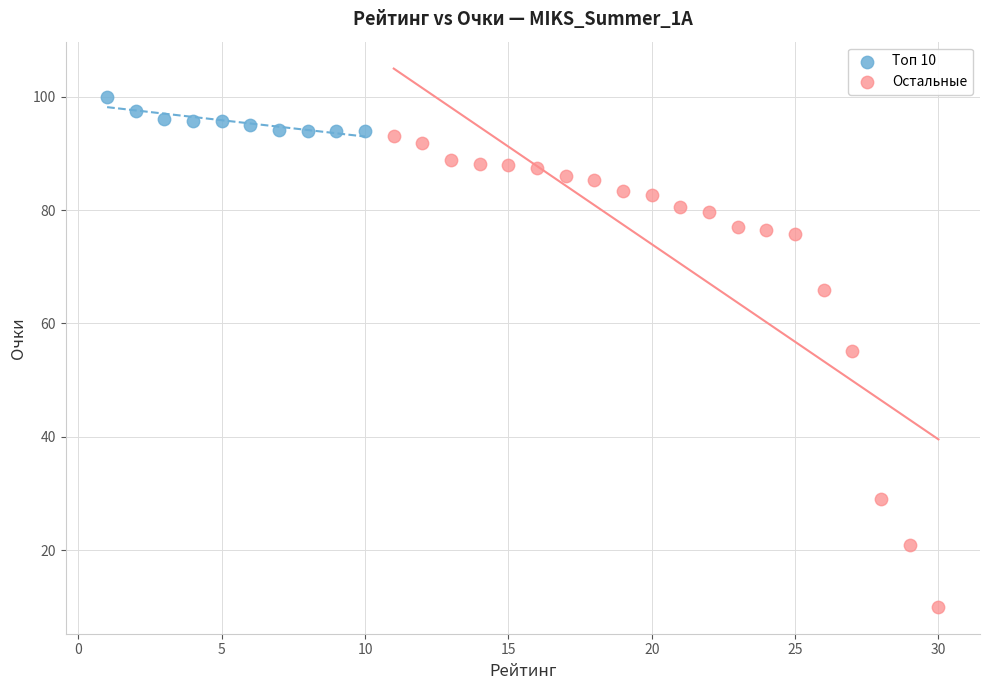

Which series contains the lowest Y value?

Остальные